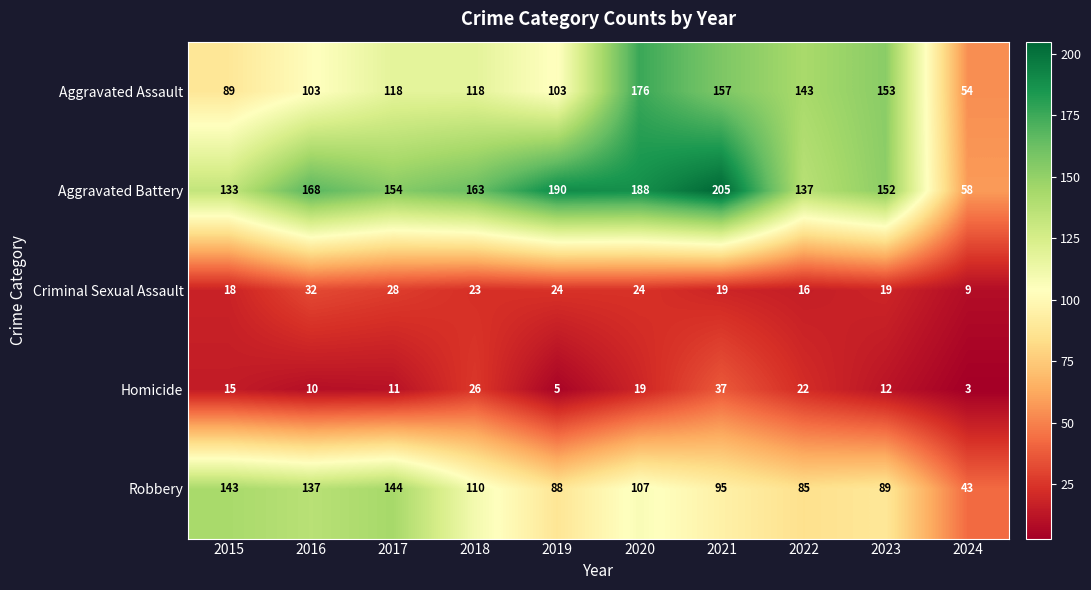

Which series has the largest total across all categories?

Aggravated Battery